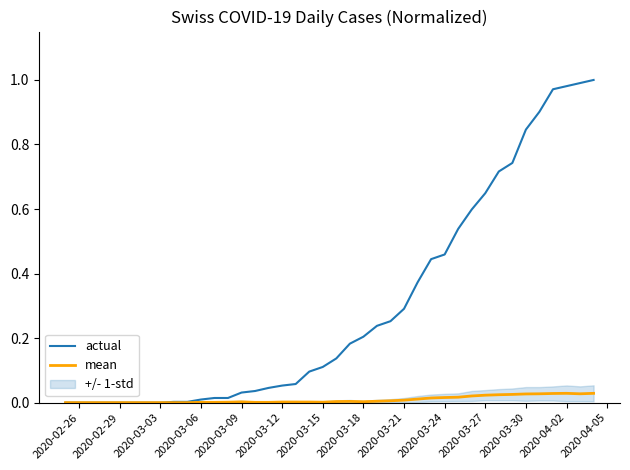

True or false: actual and mean cross at least once.

False